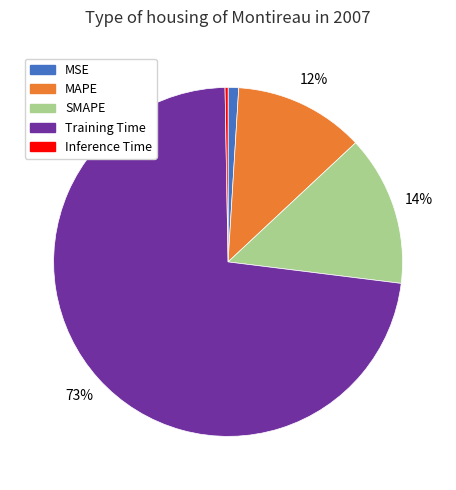

How many segments does this pie chart have?

5